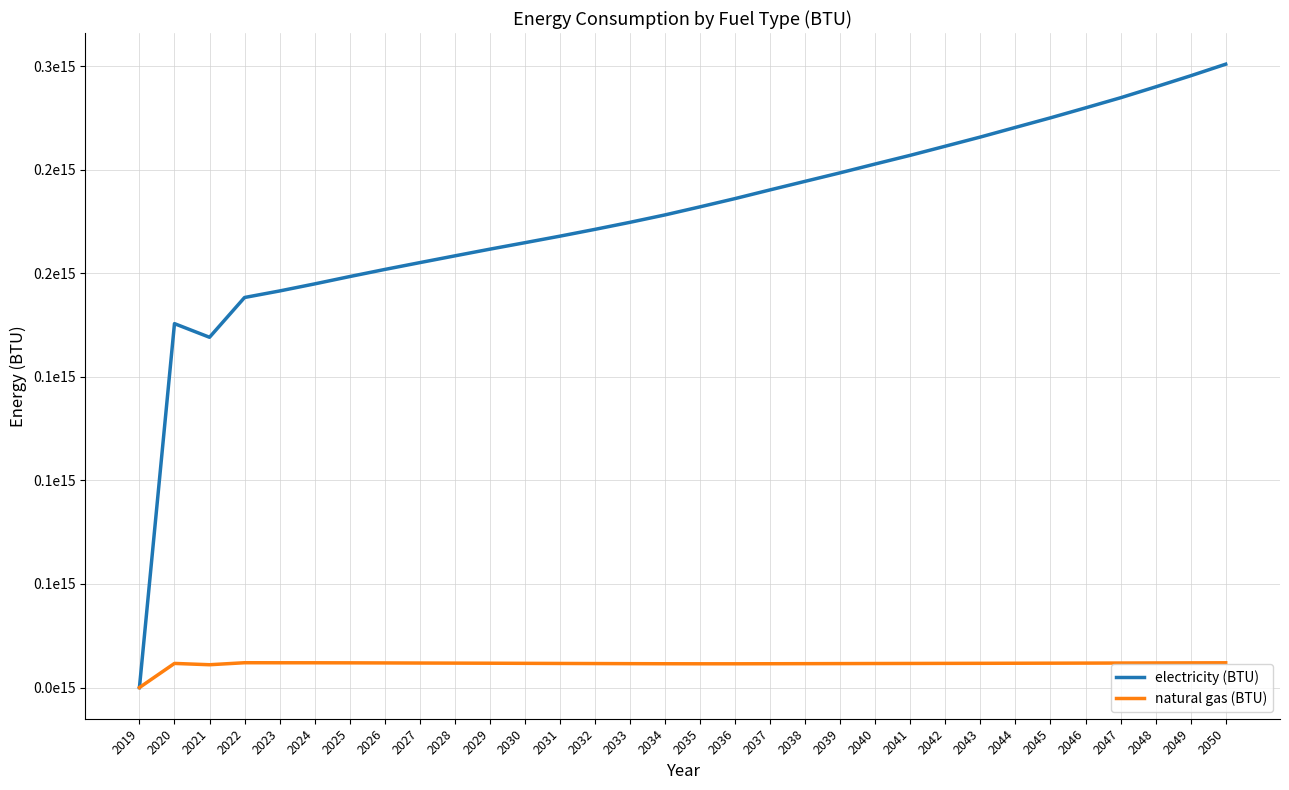

At which label does natural gas (BTU) reach its peak?

2022